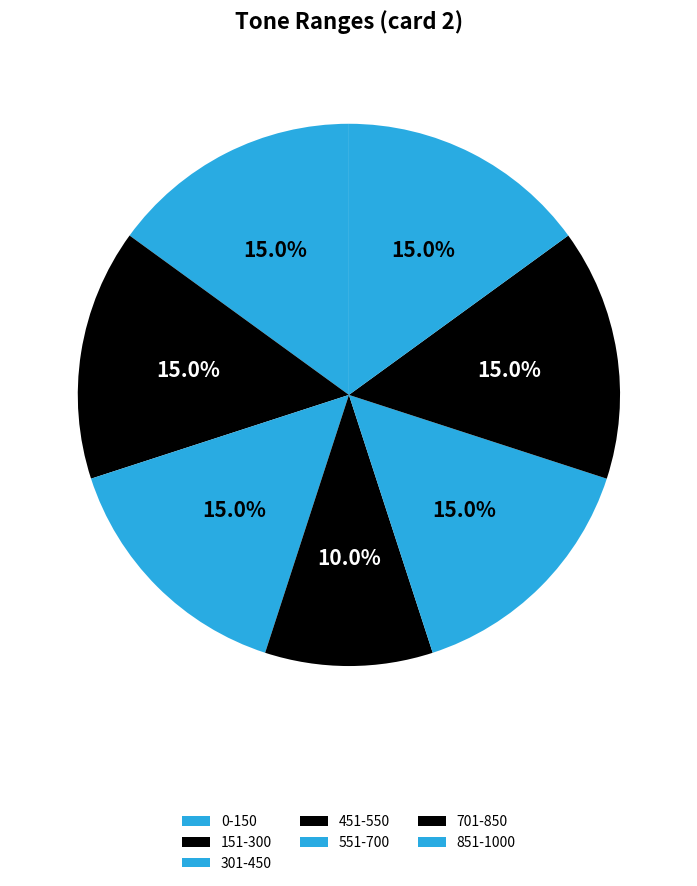

Which category has the biggest portion of the pie?

0-150